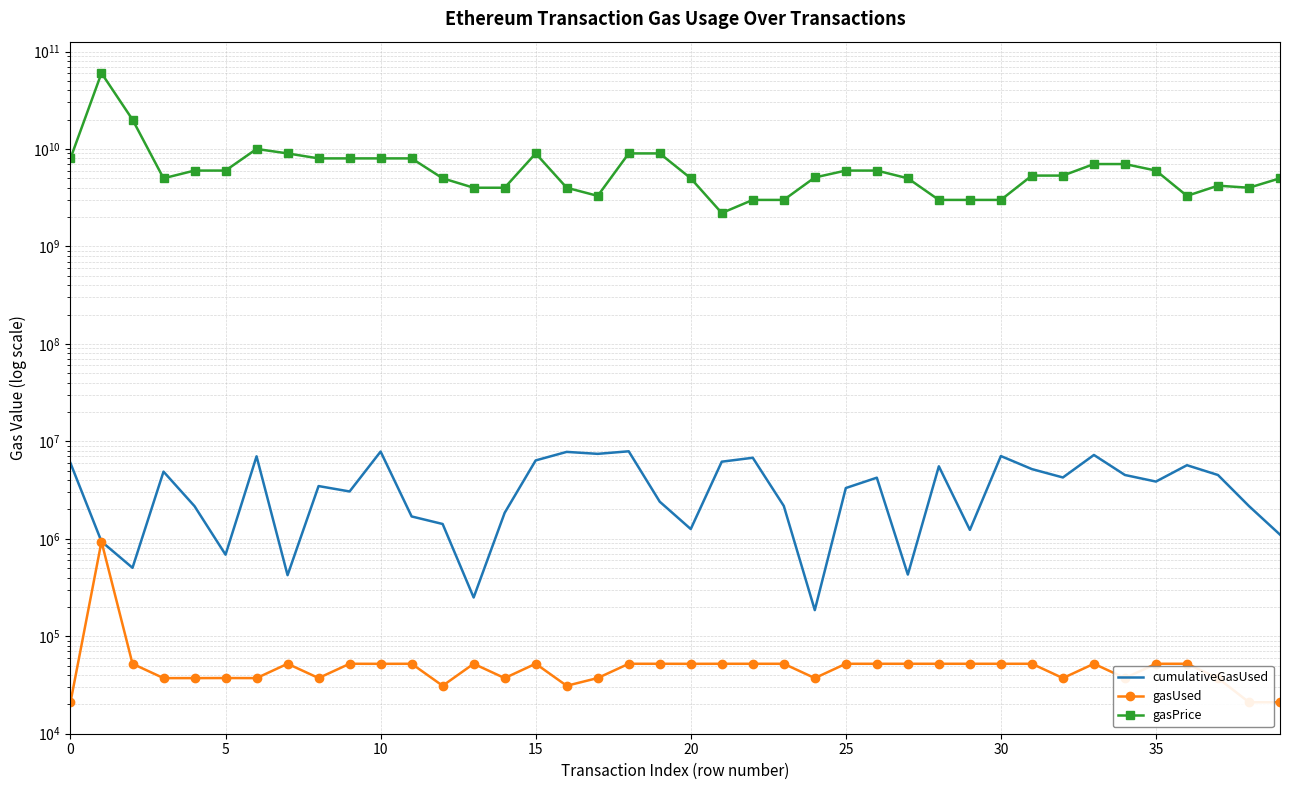

Which has a higher value, 39 or 12?

12